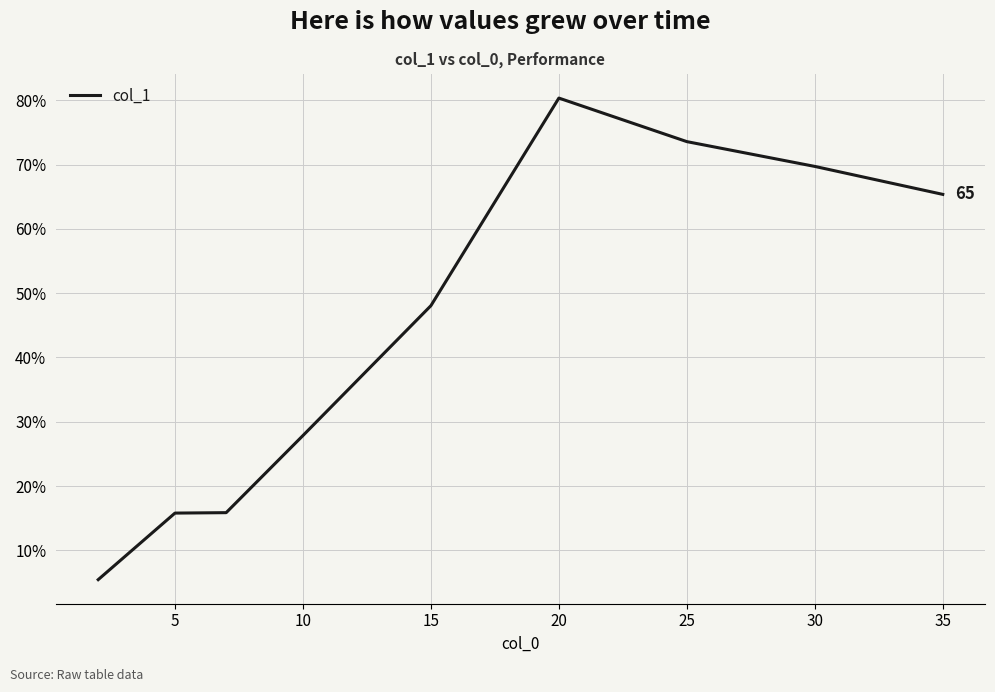

What is the greatest value displayed?

80.4